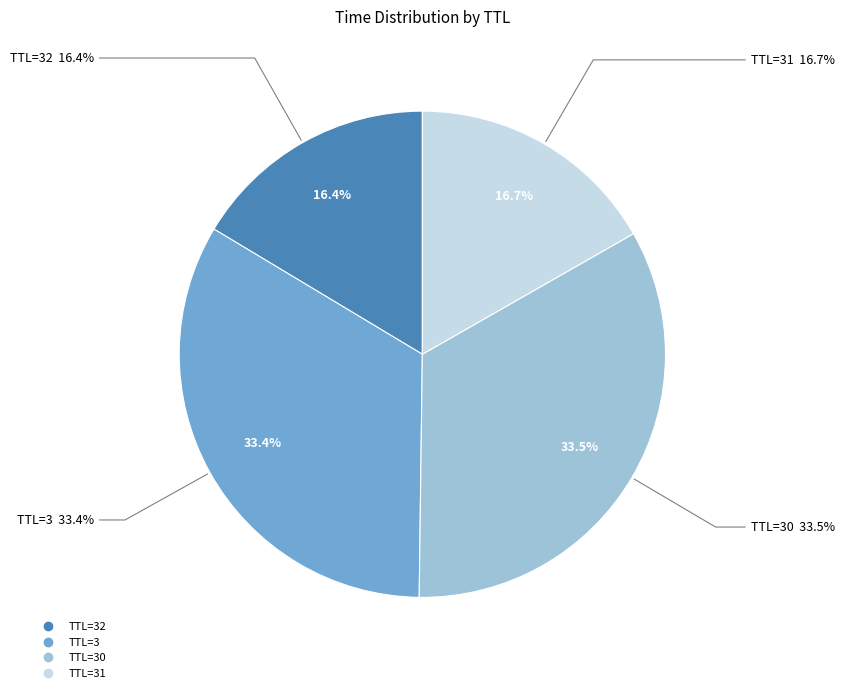

Approximately how many times larger is the value at 30 compared to 3?

1.0